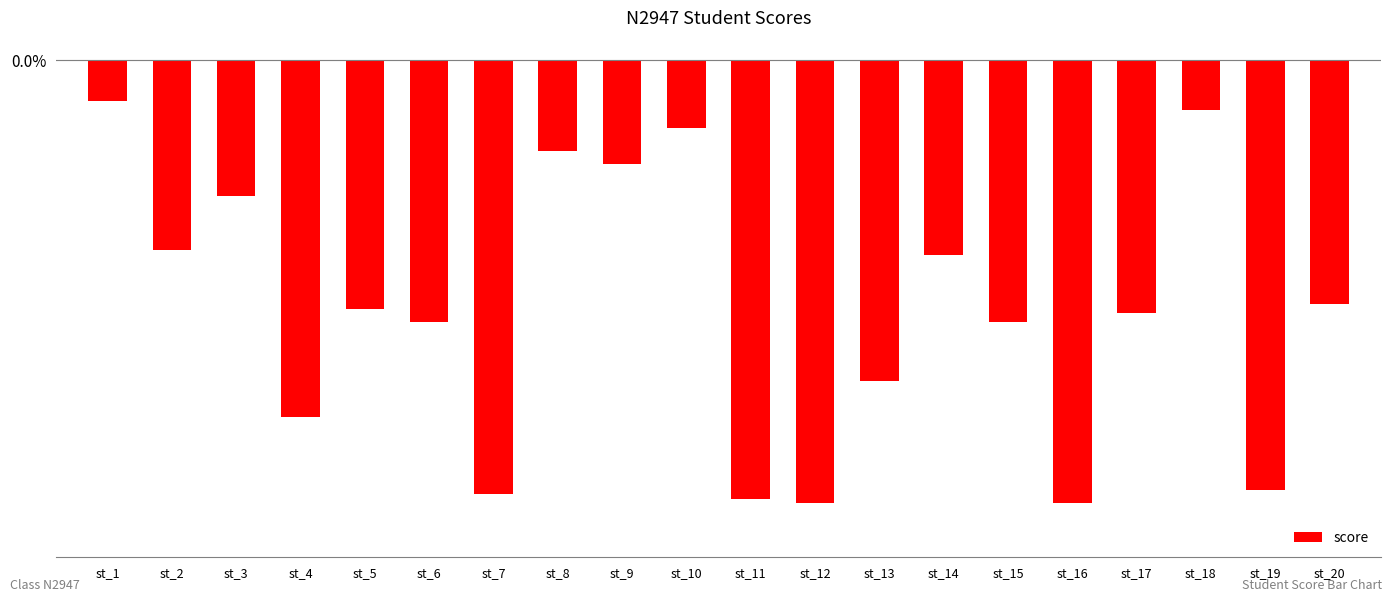

What is the smallest value displayed?

-98